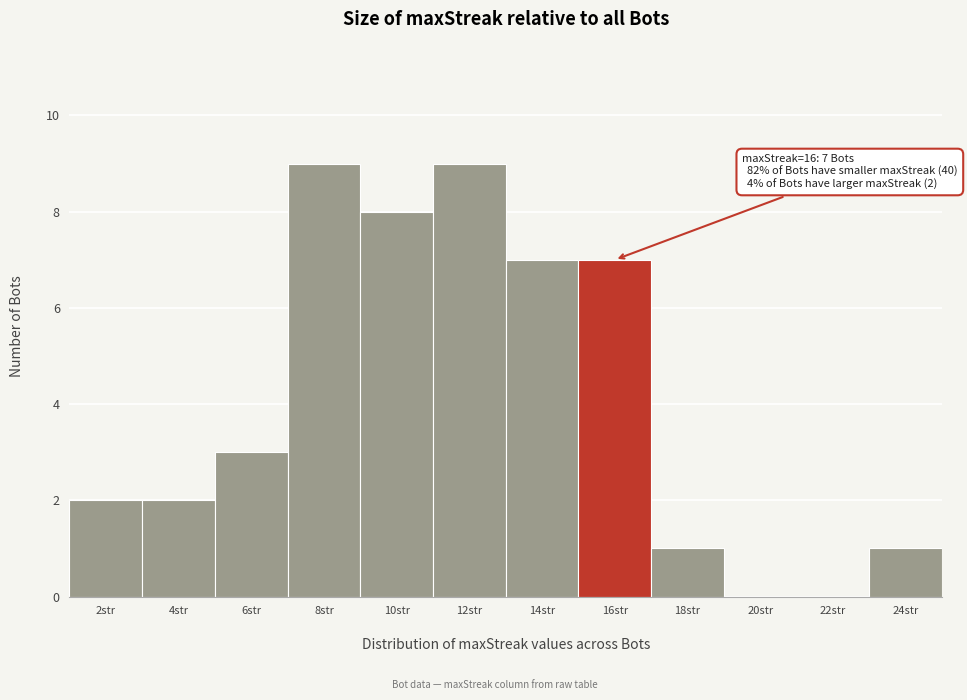

Reading left to right, list all the values displayed in this chart.

2str=2	4str=2	6str=3	8str=9	10str=8	12str=9	14str=7	16str=7	18str=1	20str=0	22str=0	24str=1